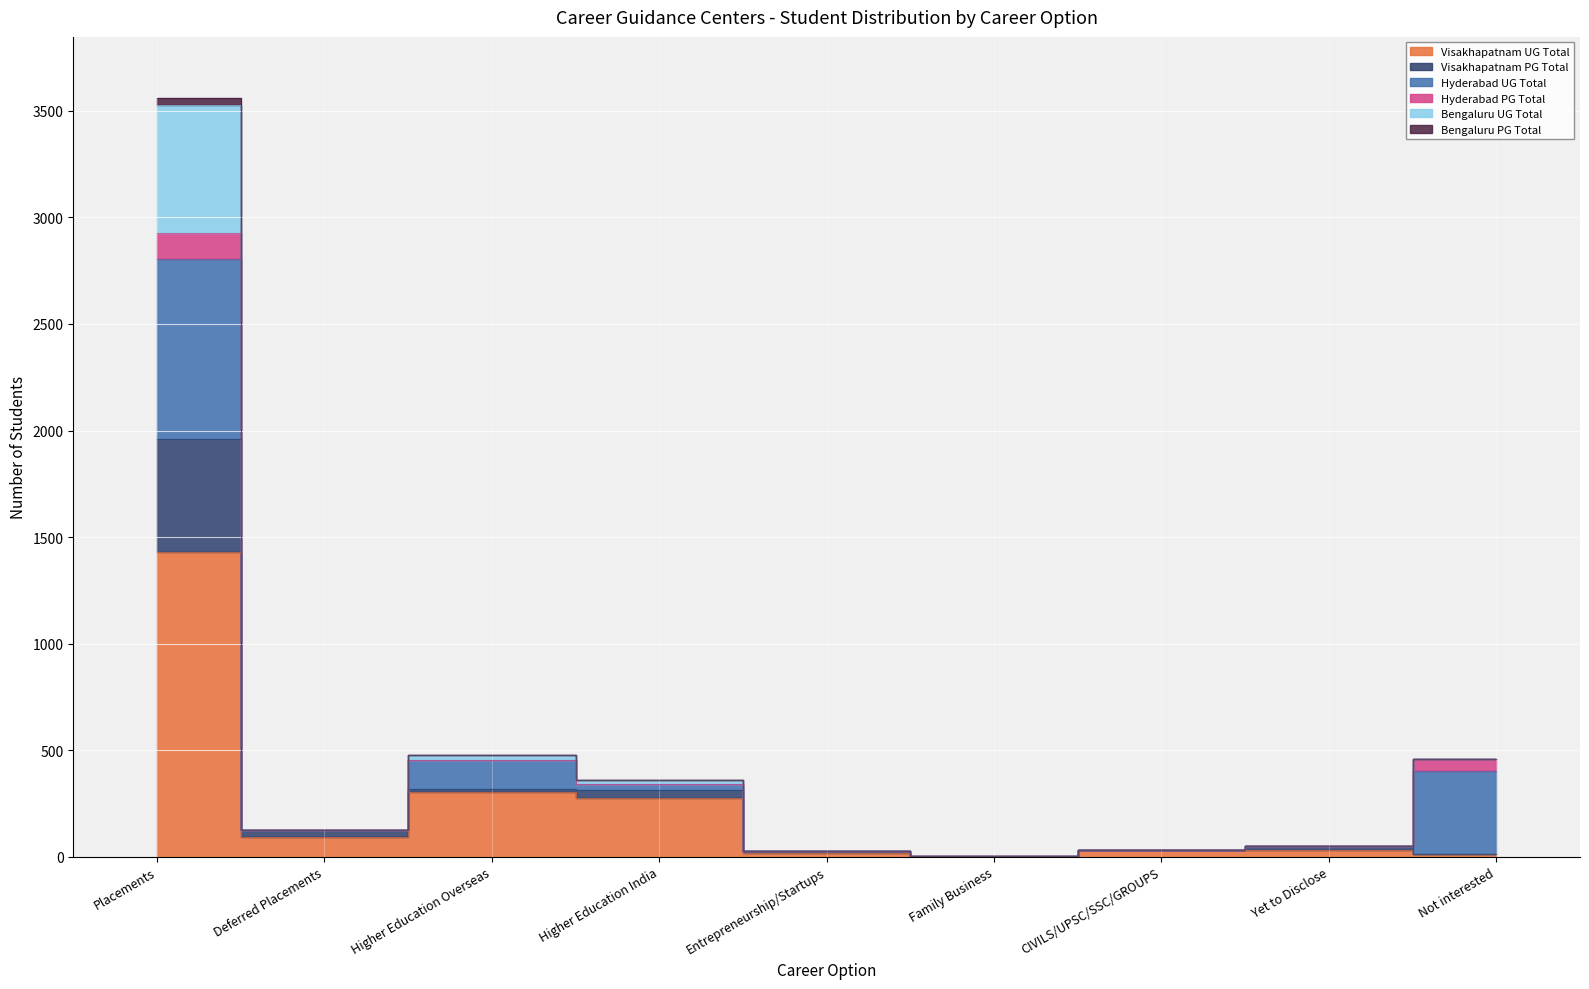

What is the label of the 2nd point from the right?

Yet to Disclose